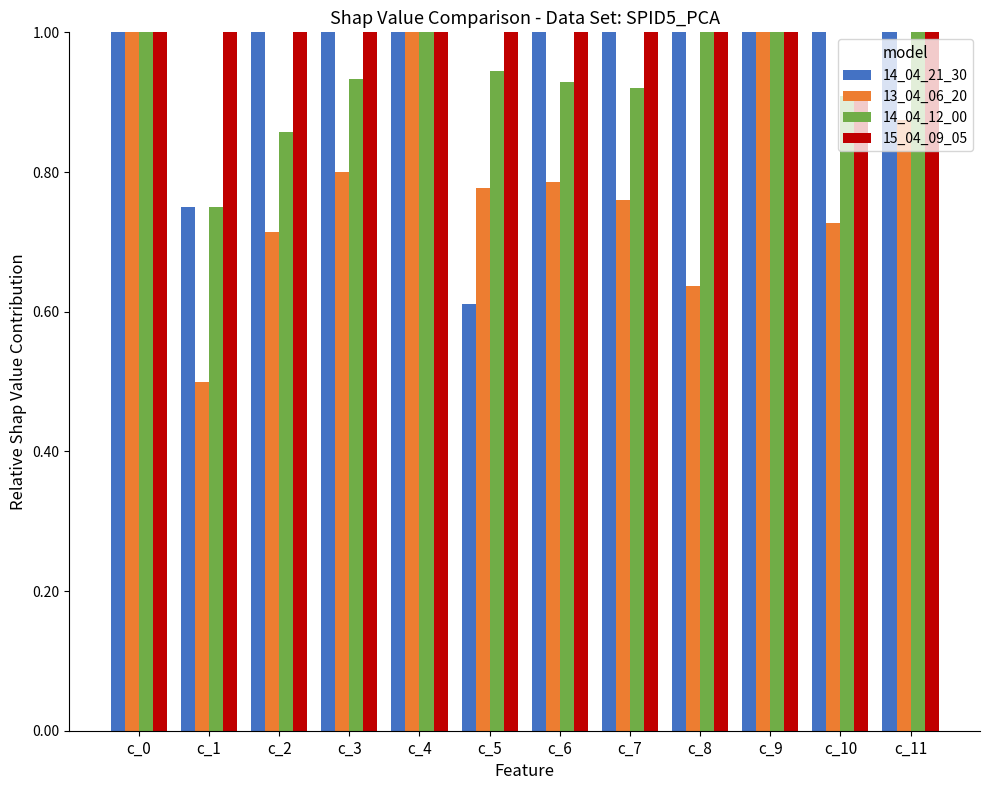

What is the greatest value displayed?

1.0